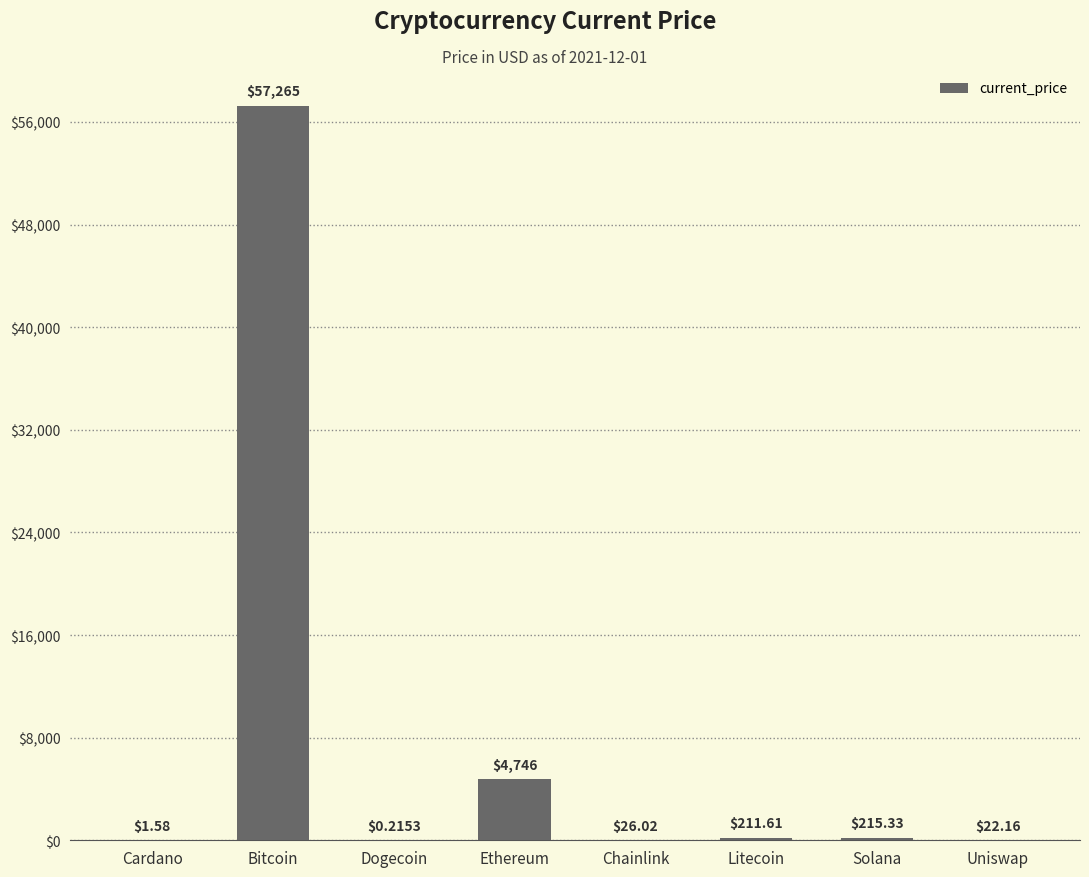

Is it true that the value at Uniswap is 22.2?

True